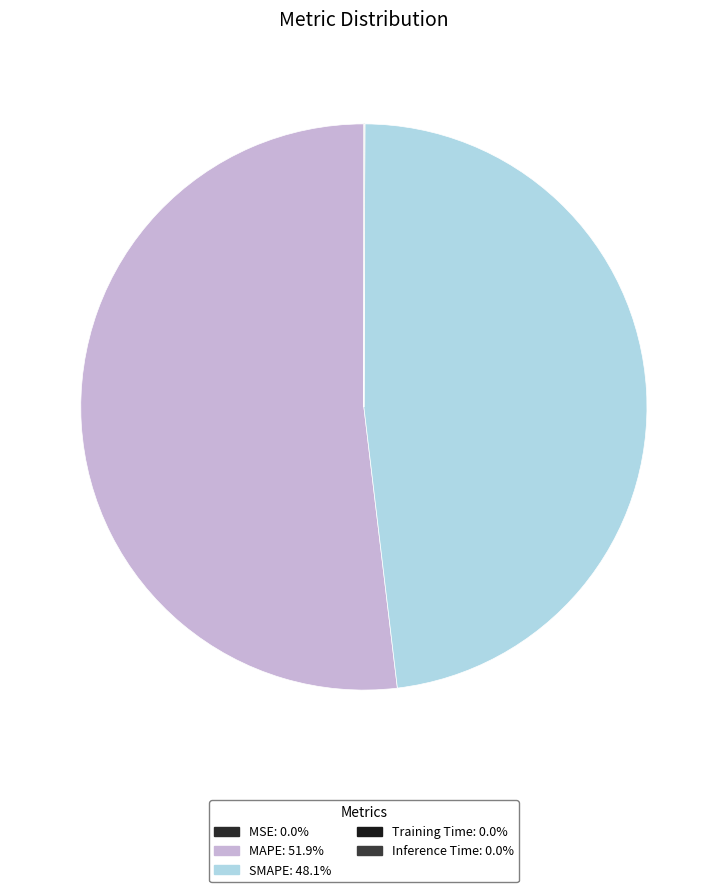

Rank the categories by value from highest to lowest.

MAPE, SMAPE, Training Time, Inference Time, MSE